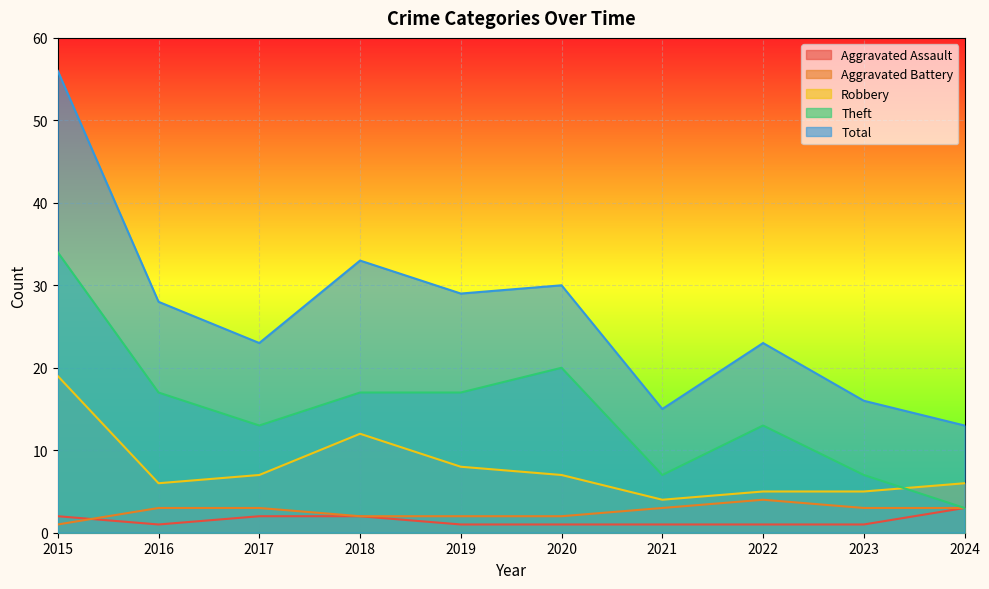

Which series ends up on top after the final intersection of Theft and Robbery?

Robbery